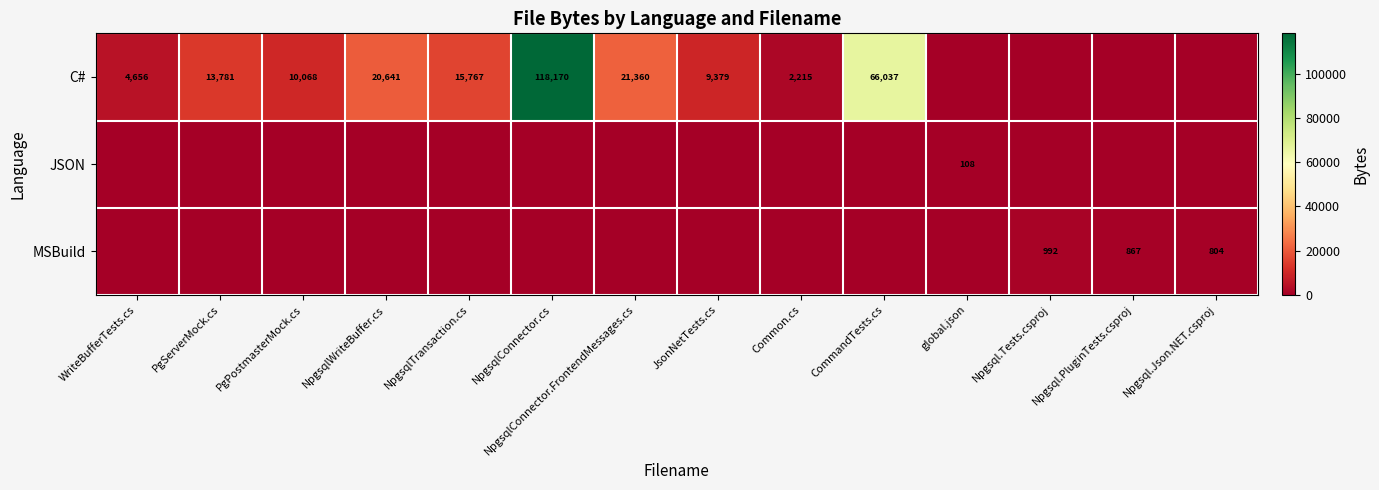

True or false: C# has a value of 52391 at NpgsqlConnector.cs.

False